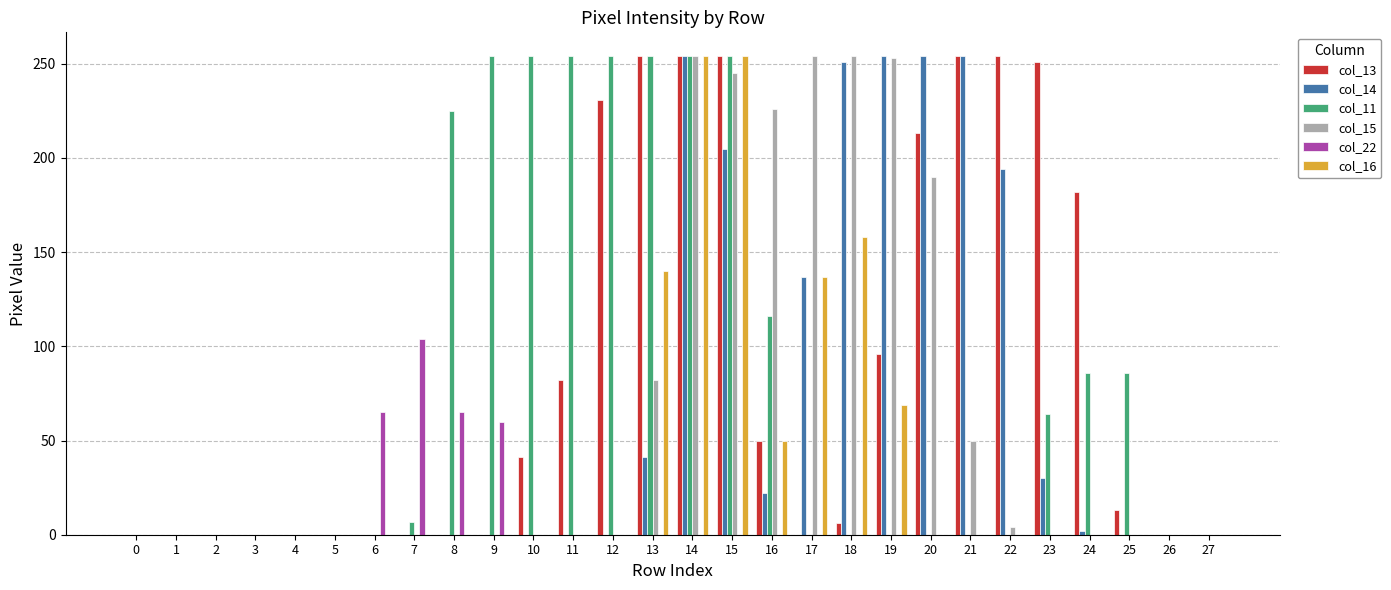

How many groups of bars are there?

28